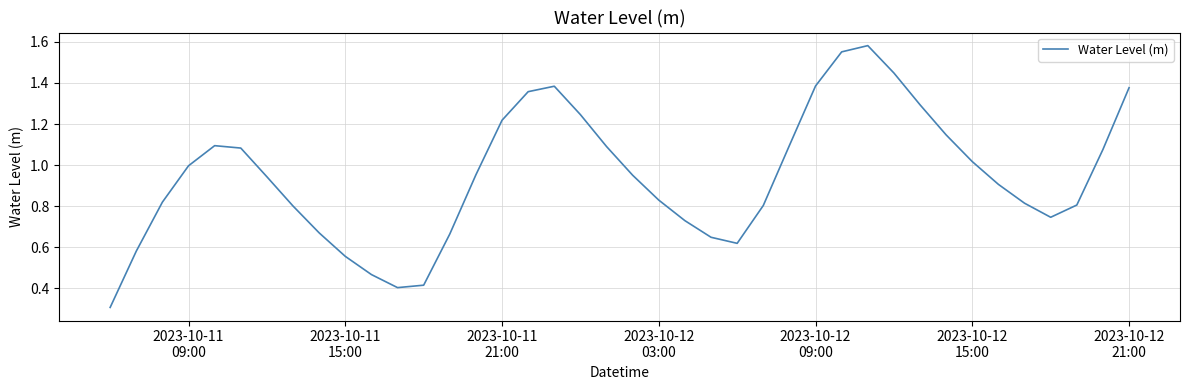

What is the smallest value displayed?

0.3